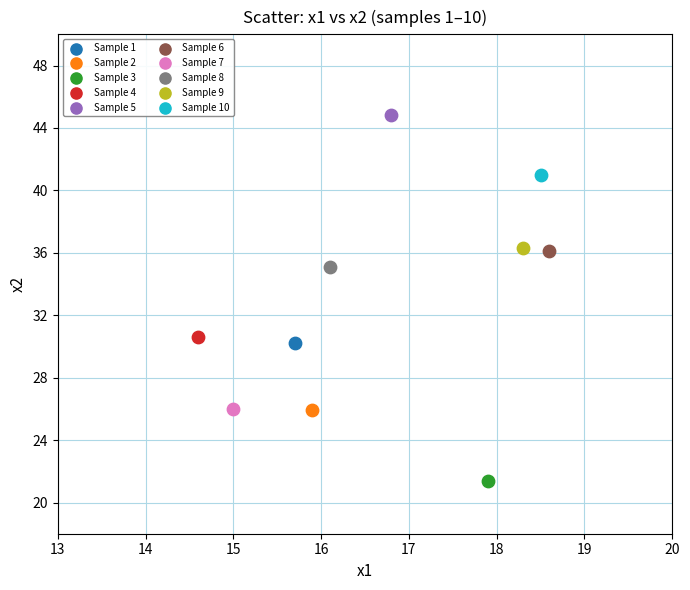

What are all the series names shown in the legend?

Sample 1, Sample 2, Sample 3, Sample 4, Sample 5, Sample 6, Sample 7, Sample 8, Sample 9, Sample 10